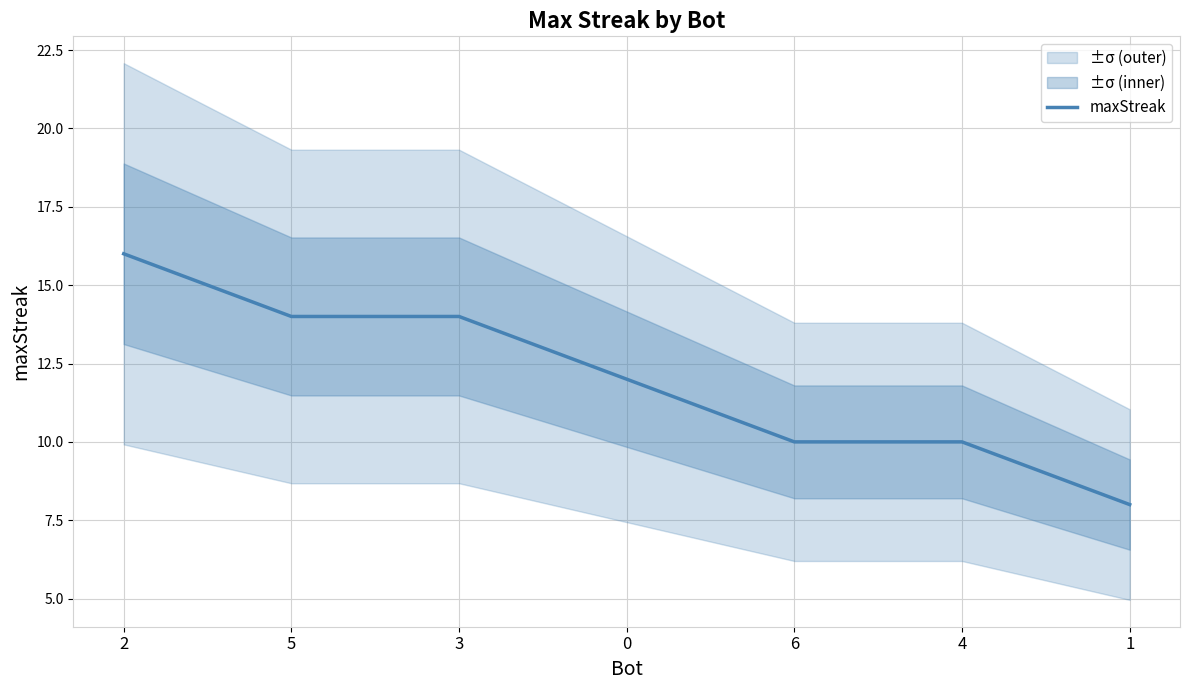

The value at 1 is 4. True or false?

False